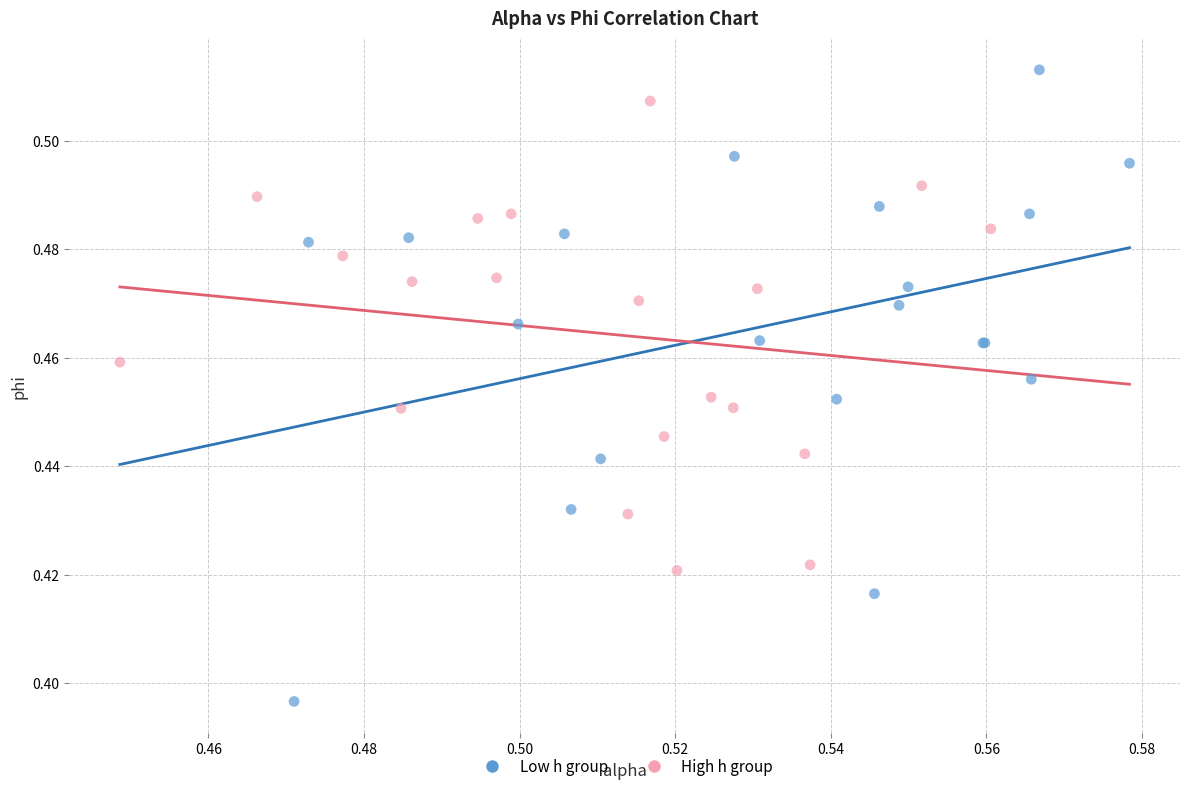

Which series reaches the minimum Y coordinate?

Low h group